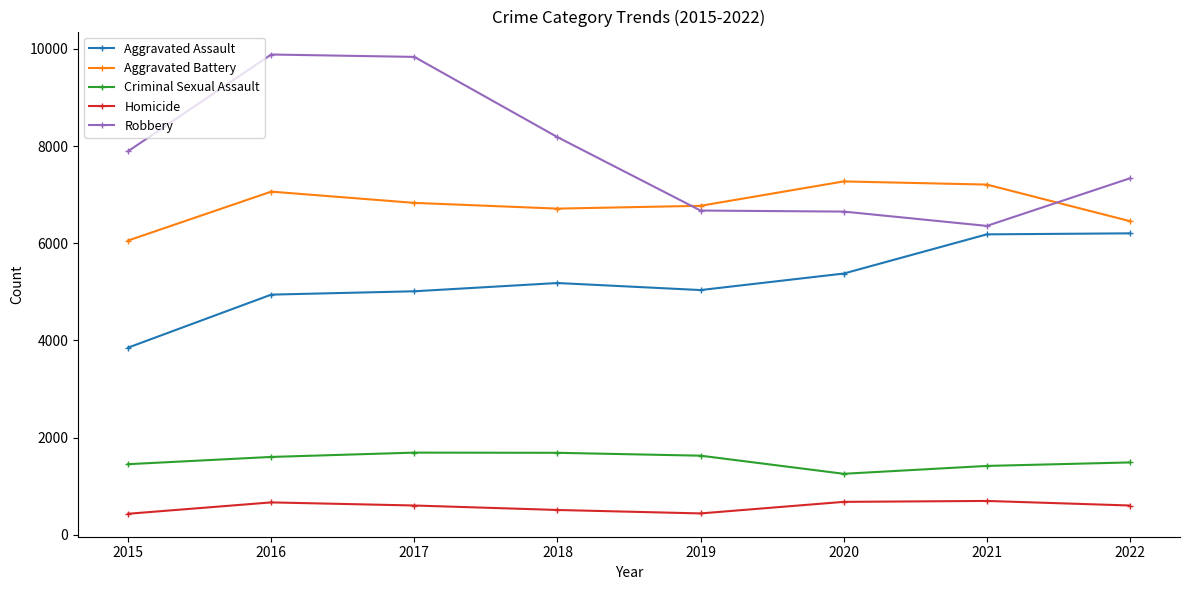

What is the value of the Aggravated Assault point at the 1st from the left?

3851